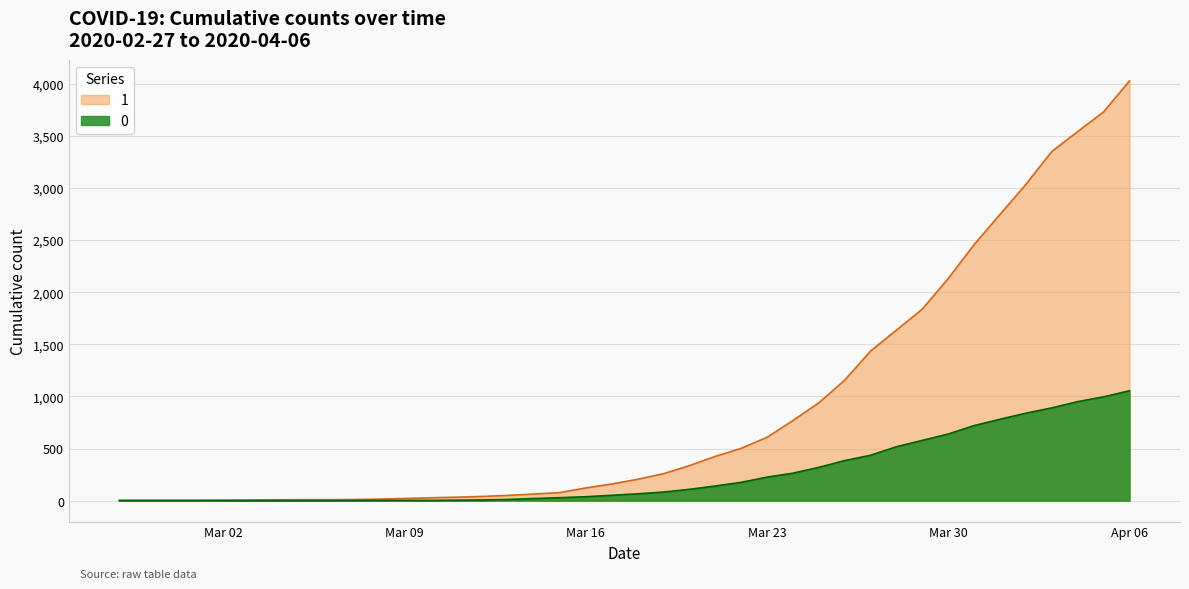

Reading left to right, what are all the values shown in this chart?

1: 3	4	4	4	5	6	8	9	9	10	14	20	27	33	40	50	63	77	121	159	204	258	335	424	501	607	768	938	1155	1435	1636	1838	2131	2457	2747	3035	3351	3542	3731	4028
0: 0	0	0	0	0	0	0	0	0	1	2	2	2	4	6	11	20	28	37	51	65	82	108	140	175	225	263	319	384	435	517	578	639	720	781	839	890	950	996	1054